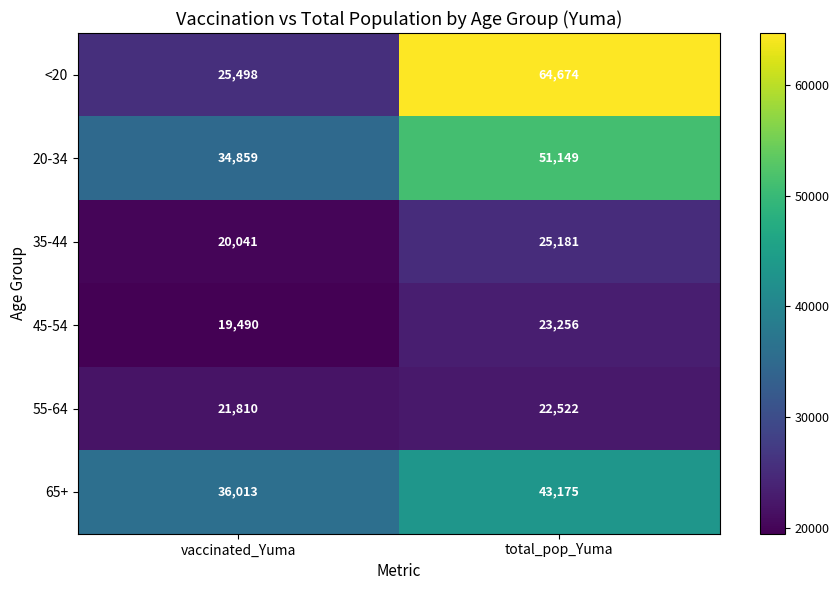

What is the greatest value displayed?

64674